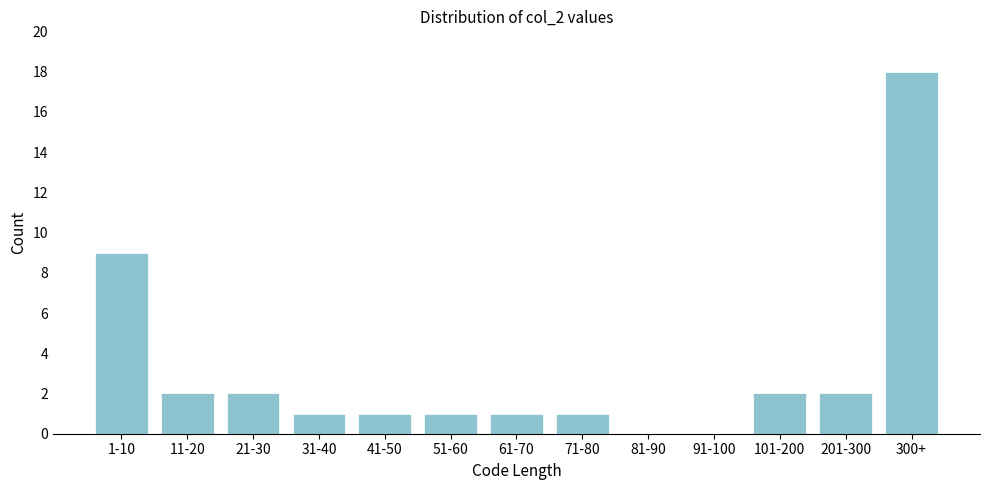

Reading left to right, transcribe all the data shown in this chart.

1-10=9	11-20=2	21-30=2	31-40=1	41-50=1	51-60=1	61-70=1	71-80=1	81-90=0	91-100=0	101-200=2	201-300=2	300+=18